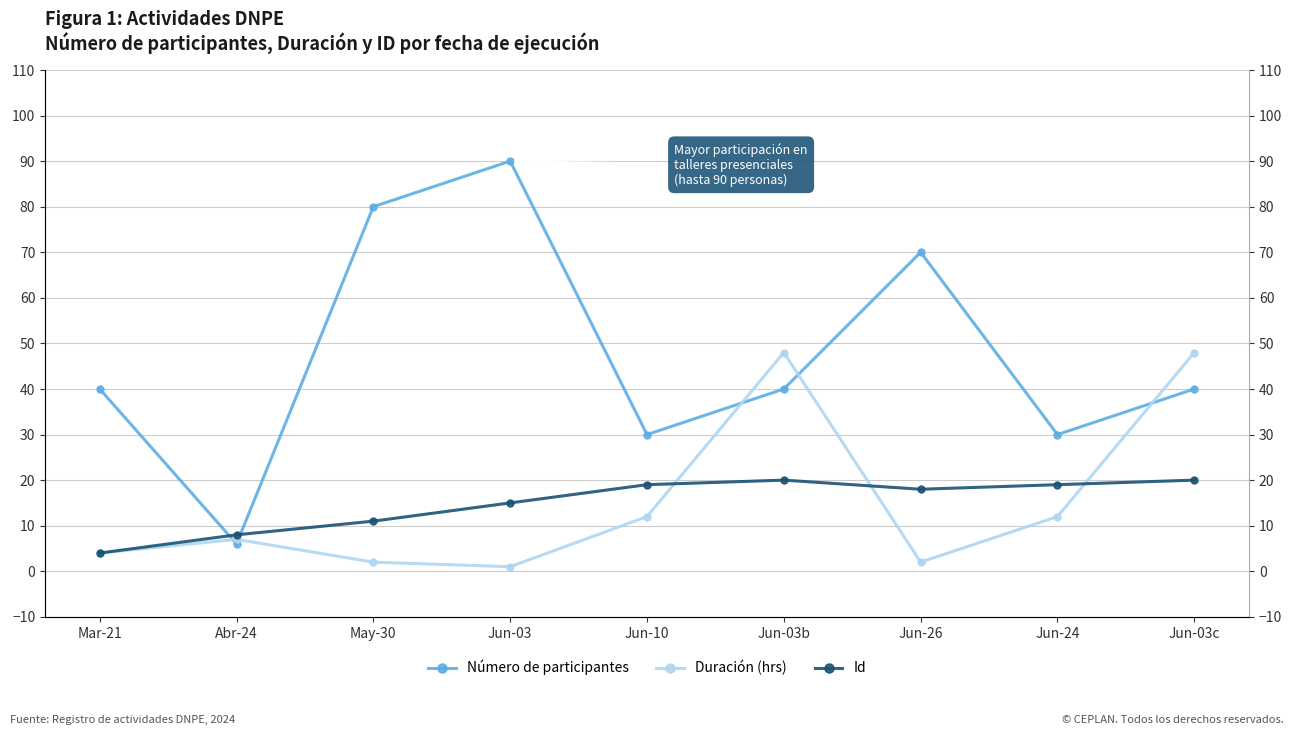

Reading right to left, what are all the values shown in this chart?

Número de participantes: Jun-03c=40	Jun-24=30	Jun-26=70	Jun-03b=40	Jun-10=30	Jun-03=90	May-30=80	Abr-24=6	Mar-21=40
Duración (hrs): Jun-03c=48	Jun-24=12	Jun-26=2	Jun-03b=48	Jun-10=12	Jun-03=1	May-30=2	Abr-24=7	Mar-21=4
Id: Jun-03c=20	Jun-24=19	Jun-26=18	Jun-03b=20	Jun-10=19	Jun-03=15	May-30=11	Abr-24=8	Mar-21=4